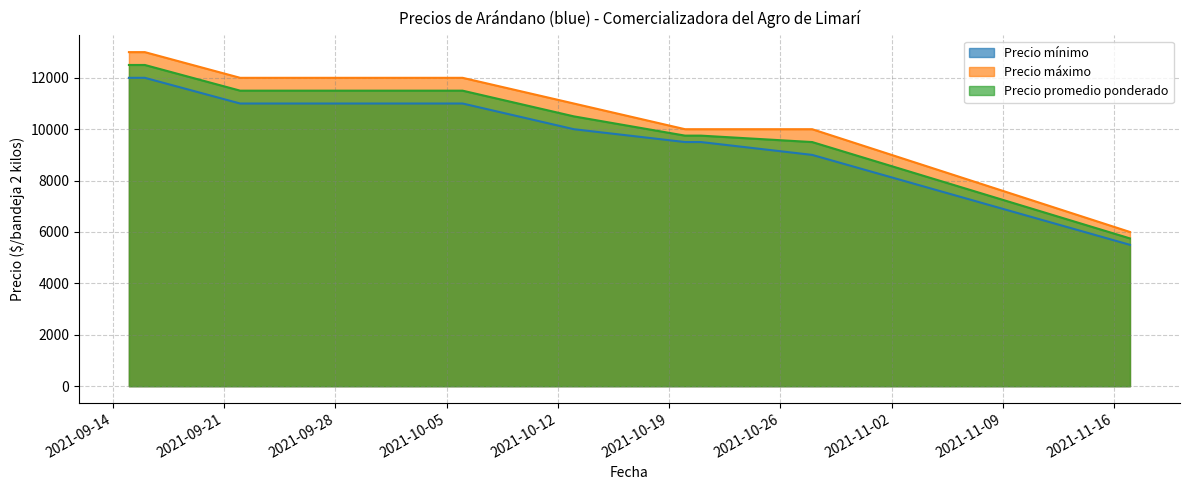

The value of Precio promedio ponderado at 2021-10-13 is 10500. True or false?

True